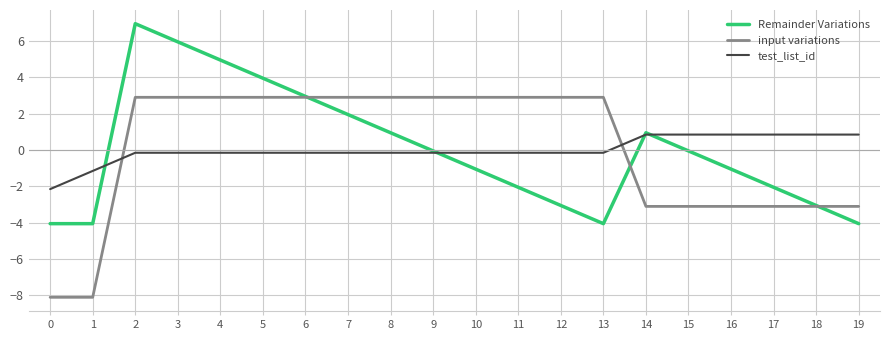

Between which two adjacent categories do Remainder Variations and test_list_id first intersect?

1 and 2